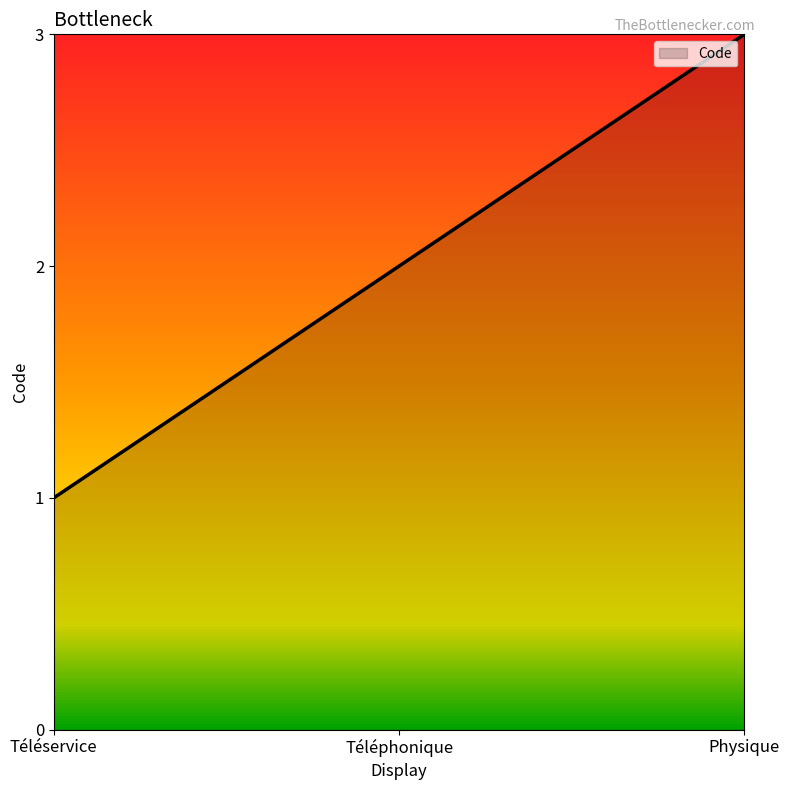

Which has a higher value, Téléservice or Physique?

Physique